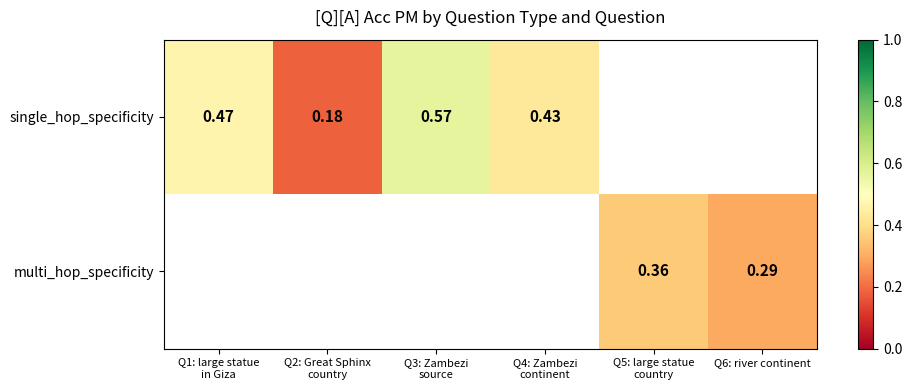

Which series has the widest spread of values?

single_hop_specificity